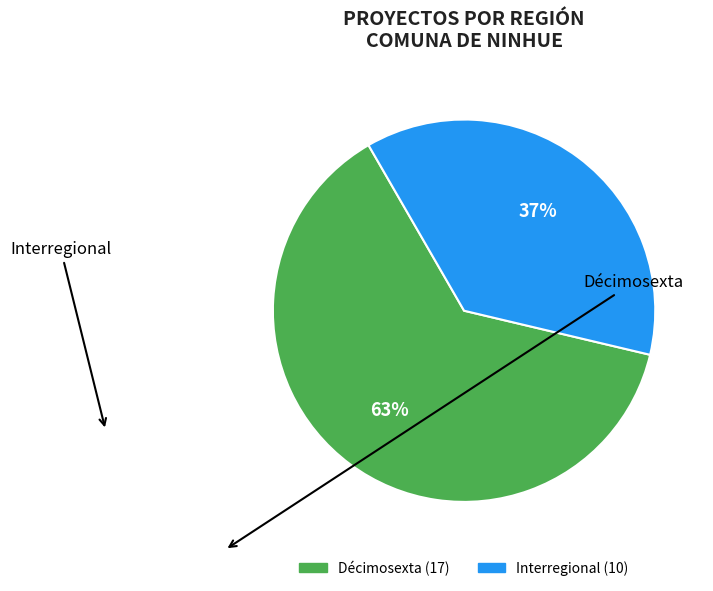

To the nearest percent, what is the combined percentage of Décimosexta and Interregional?

100%